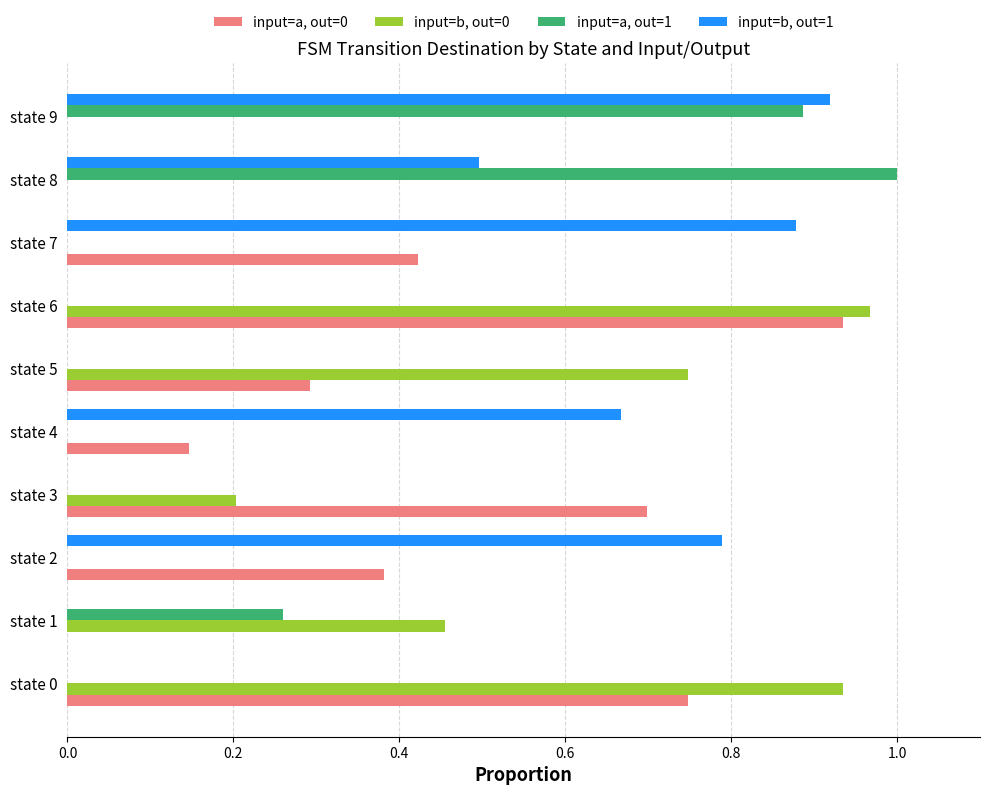

True or false: input=a, out=1 has a value of -0.5 at state 6.

False